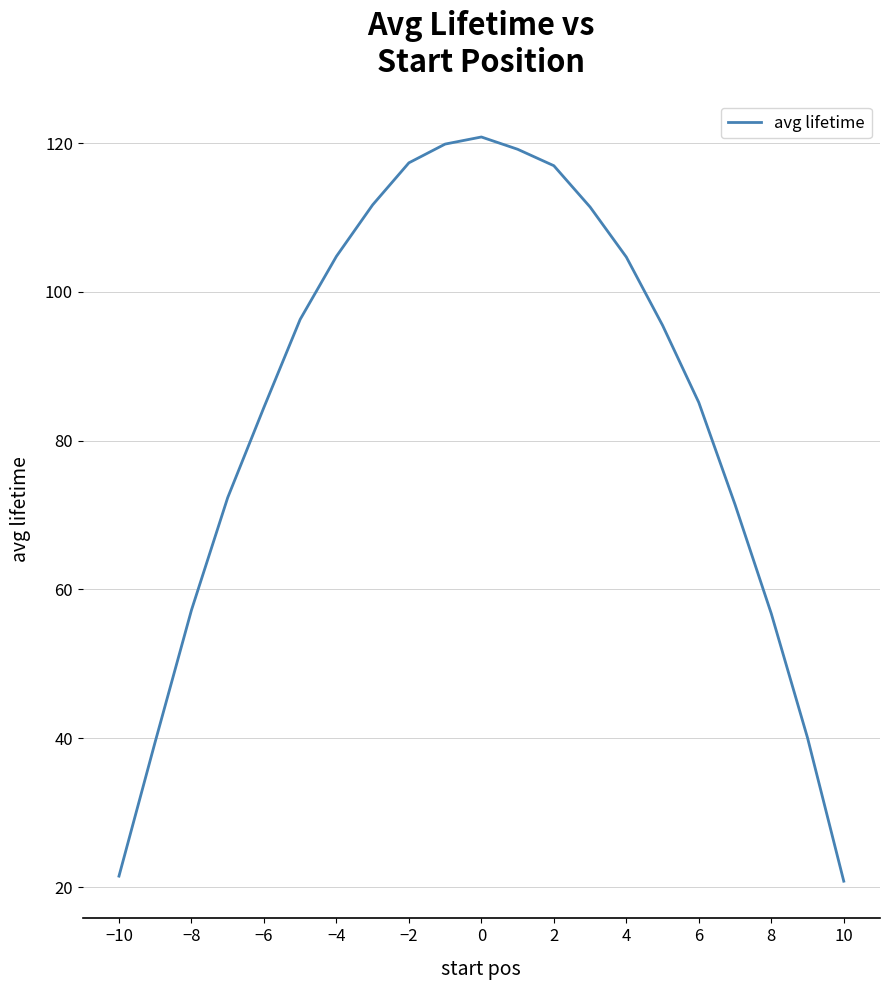

What is the smallest value displayed?

20.8